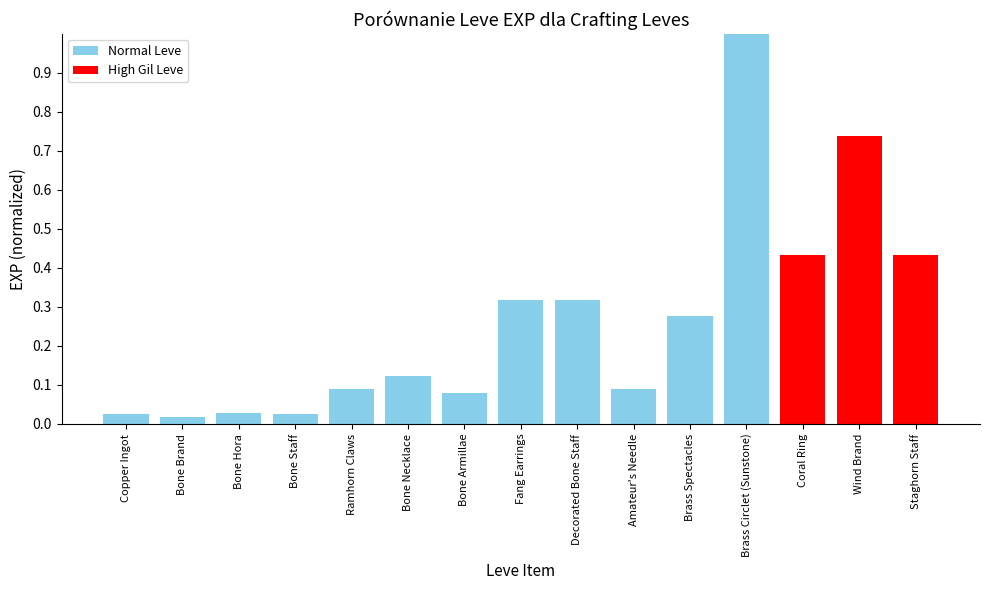

What is the label of the 11th bar from the right?

Ramhorn Claws